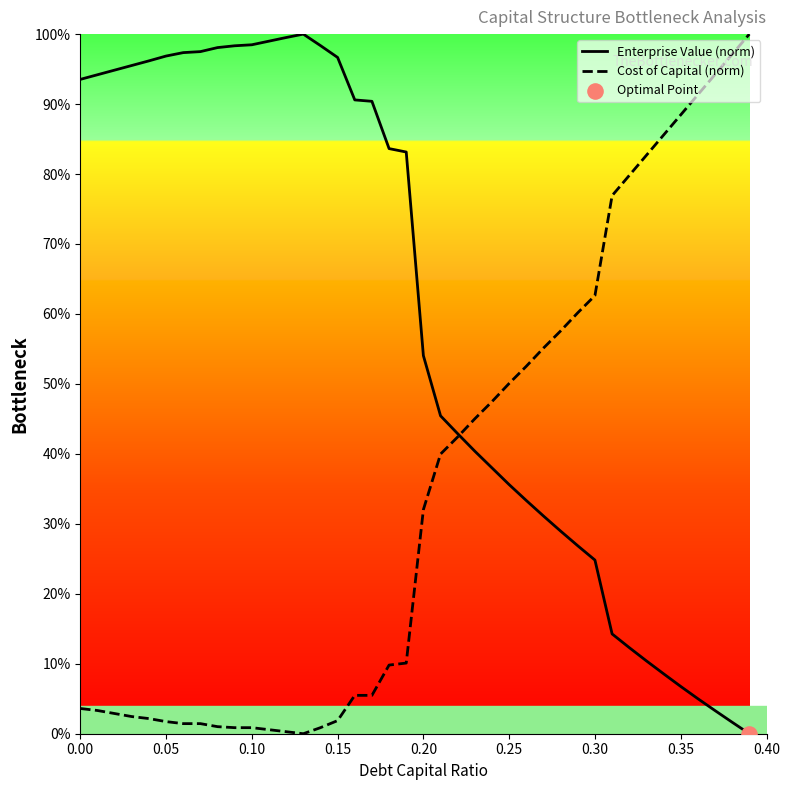

Rank the series by their average value, from lowest to highest.

Cost of Capital (norm), Enterprise Value (norm)